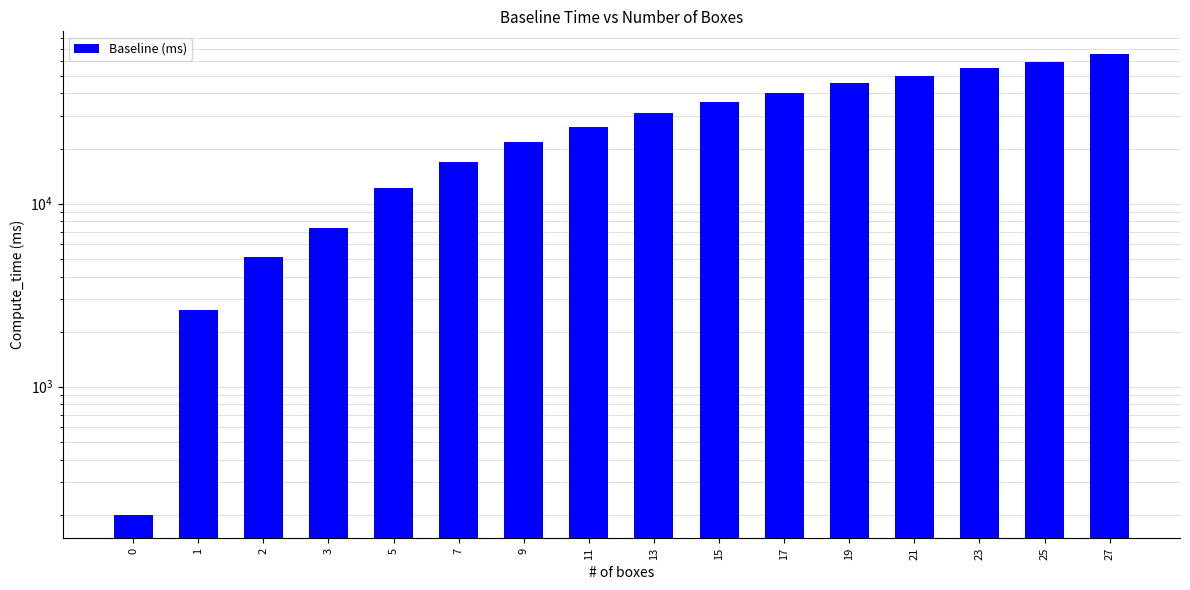

Reading right to left, transcribe all the data shown in this chart.

27=65433.5	25=59508.1	23=54891.8	21=49869.0	19=45770.4	17=40462.7	15=35840.9	13=31273.8	11=26258.6	9=21821.6	7=16872.2	5=12117.2	3=7364.9	2=5137.3	1=2625.2	0=198.4